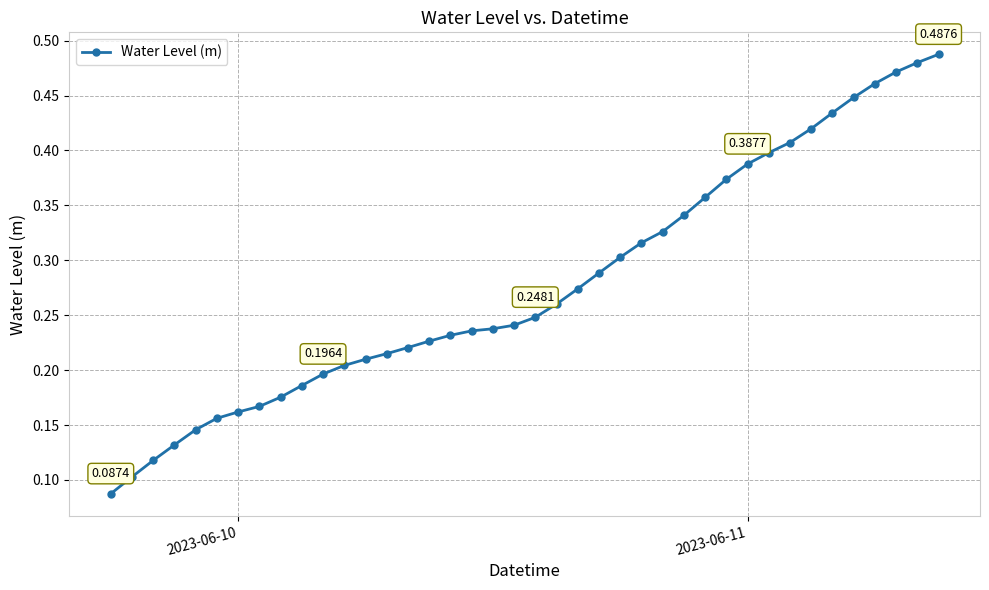

What is the sum of all values?

11.1